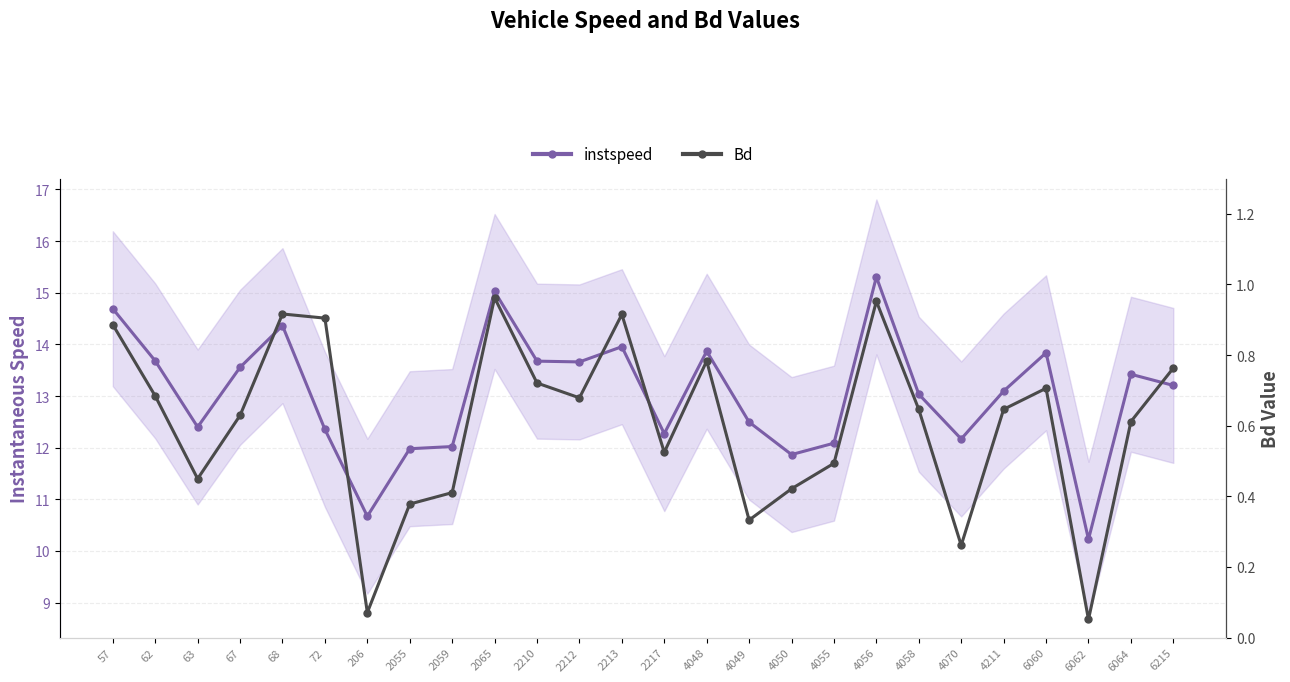

List the labels in order of instspeed value, largest first.

4056, 2065, 57, 68, 2213, 4048, 6060, 62, 2210, 2212, 67, 6064, 6215, 4211, 4058, 4049, 63, 72, 2217, 4070, 4055, 2059, 2055, 4050, 206, 6062